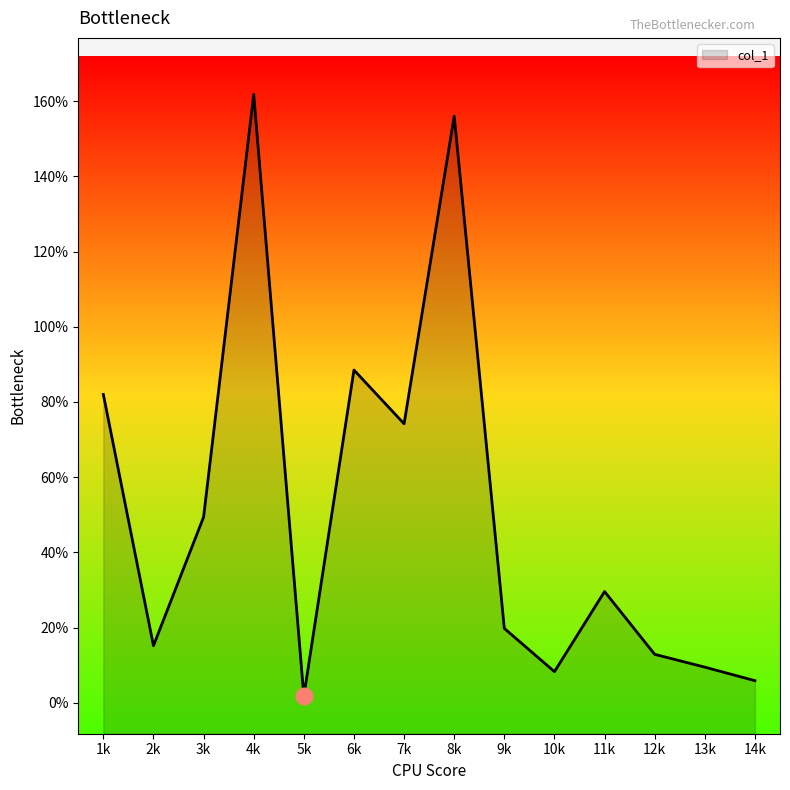

Where does the data first go above 29?

1k